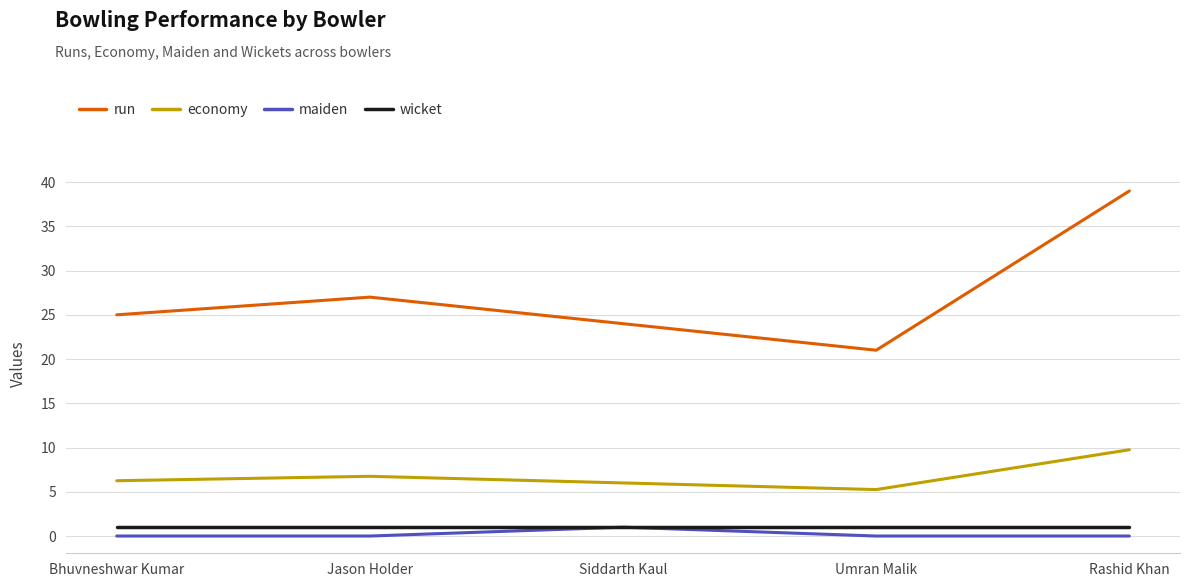

Which series has the largest range (max minus min)?

run